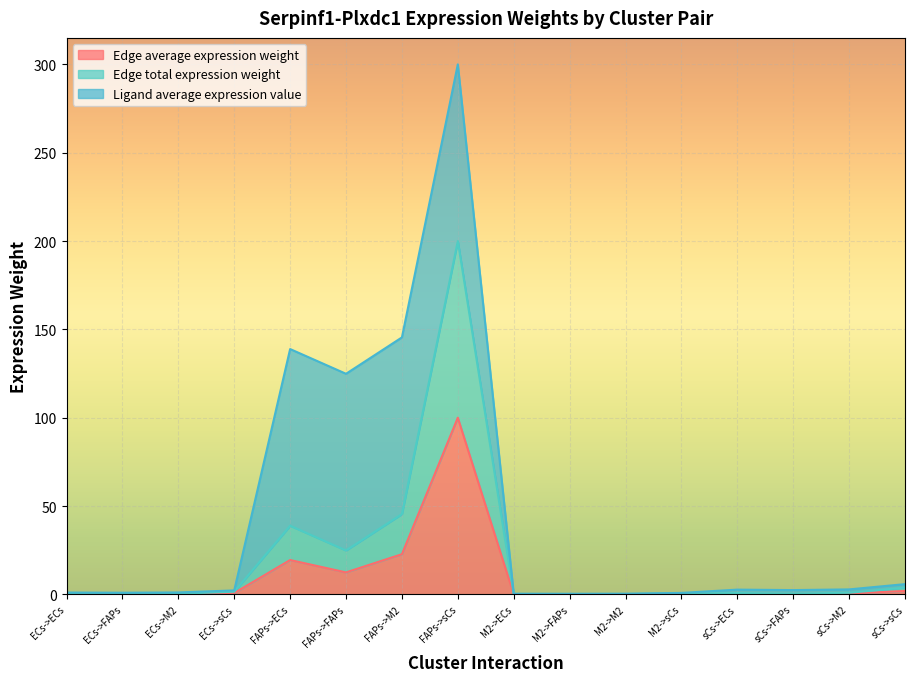

Between ECs->FAPs and ECs->M2, which series saw the biggest shift?

Edge total expression weight